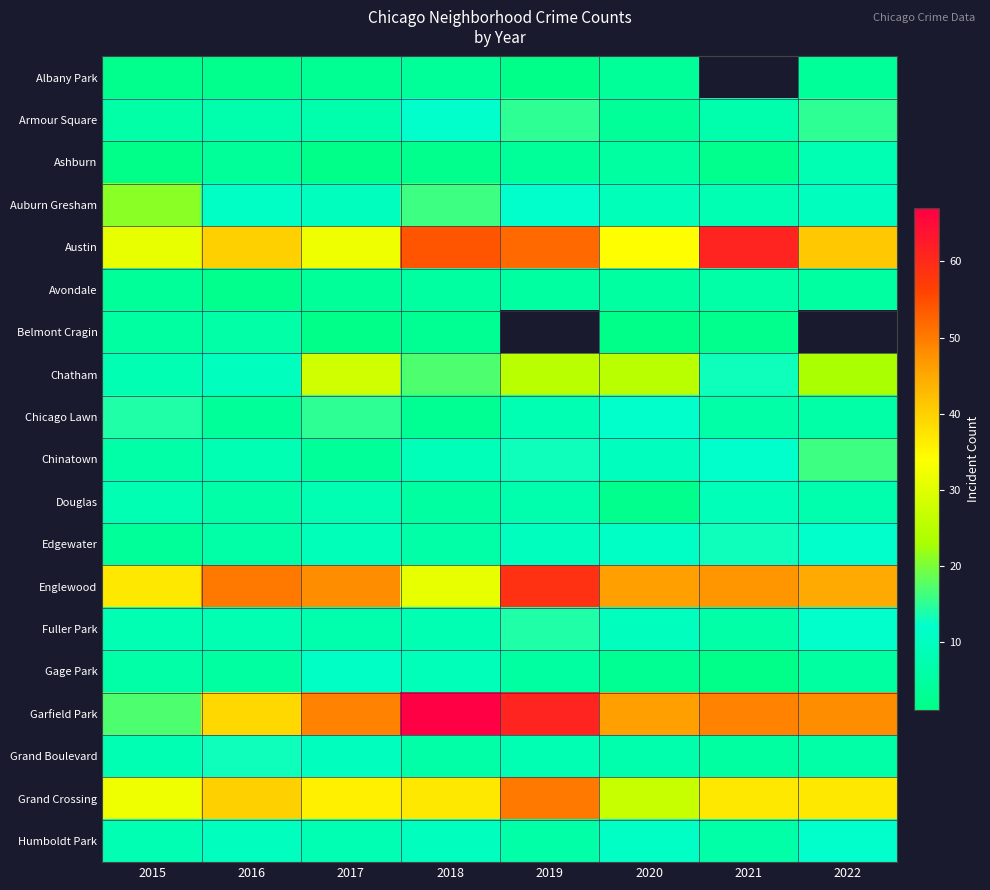

Which series has the widest spread of values?

Garfield Park